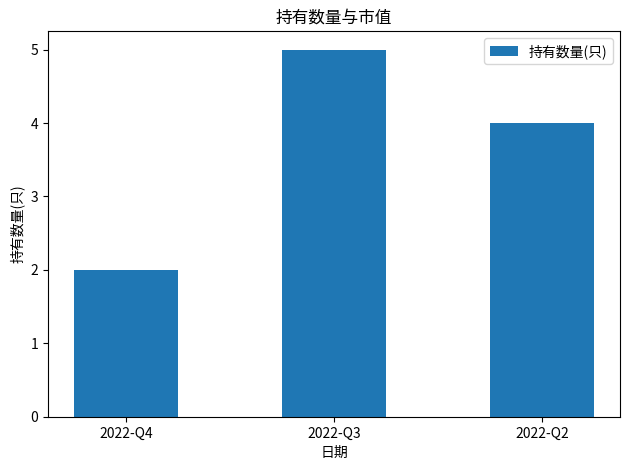

Which label corresponds to the largest value in the chart?

2022-Q3